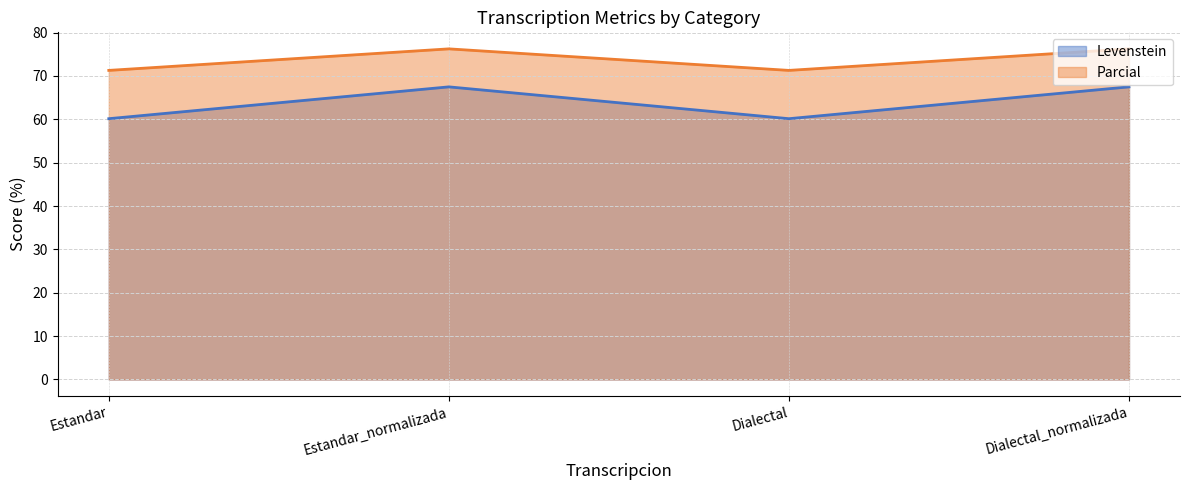

How many series are shown in this chart?

2